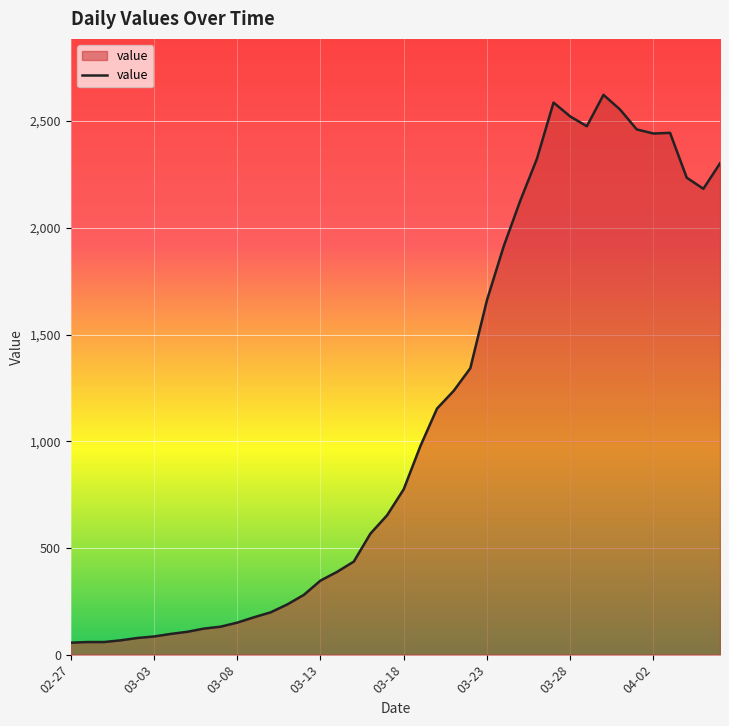

What is the greatest value displayed?

2623